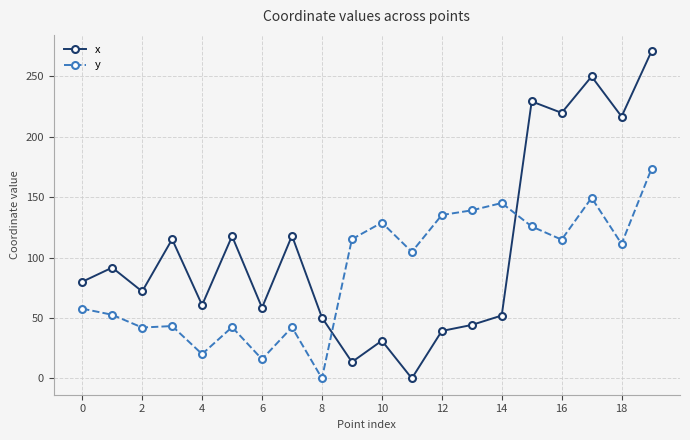

Which series has the largest total across all categories?

x